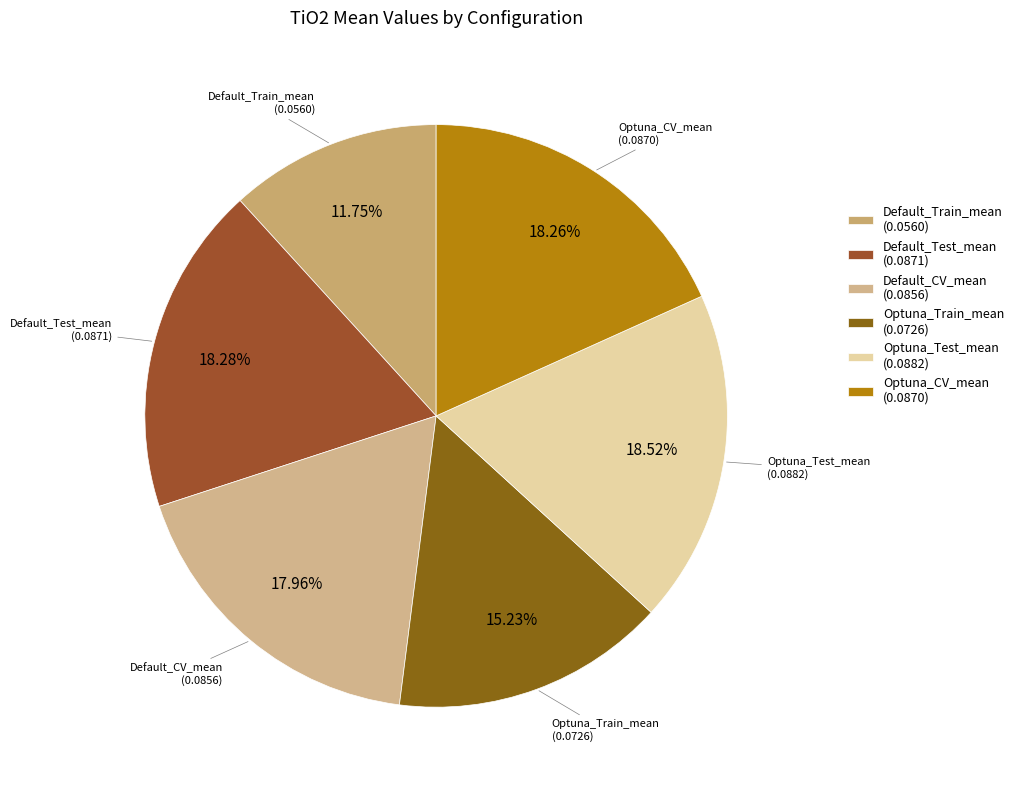

How many segments does this pie chart have?

6